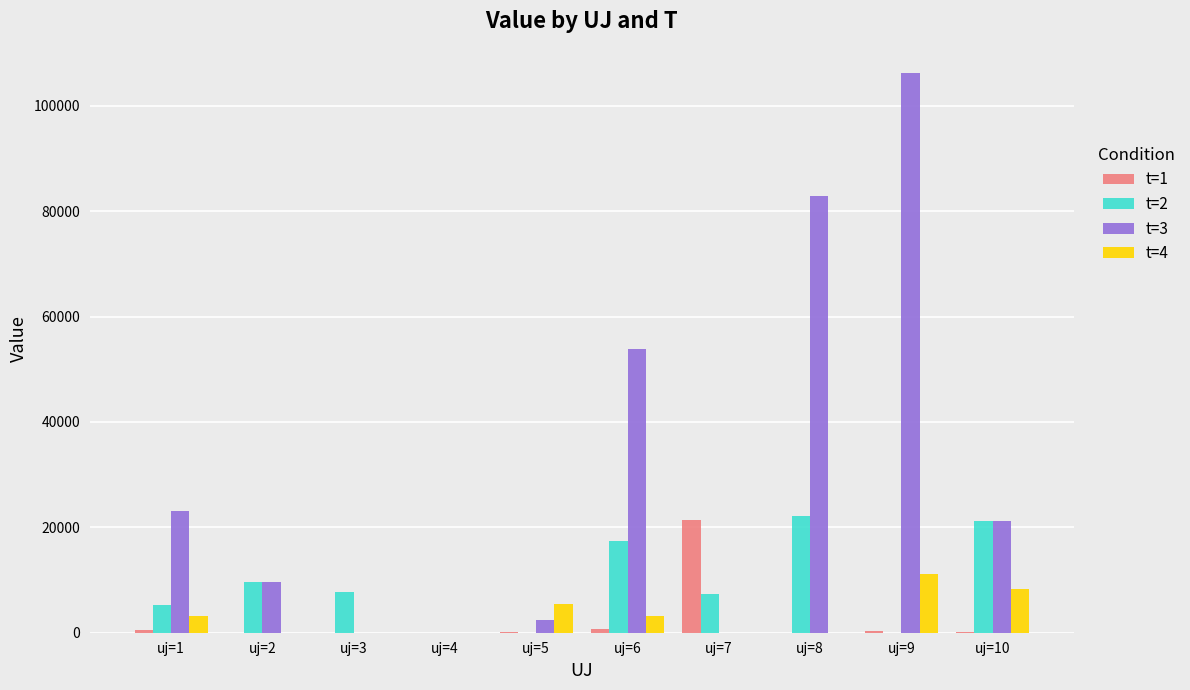

Is it true that t=4 equals 0.0 at uj=2?

True